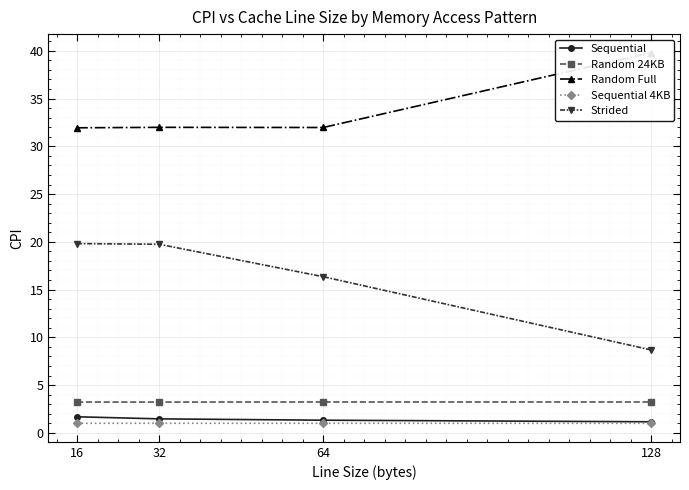

What is the sum of the Random 24KB values at 32 and 16?

6.5